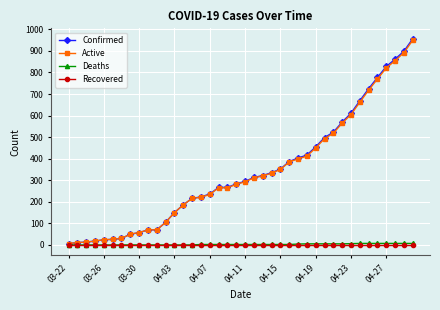

Which series has the widest spread of values?

Confirmed